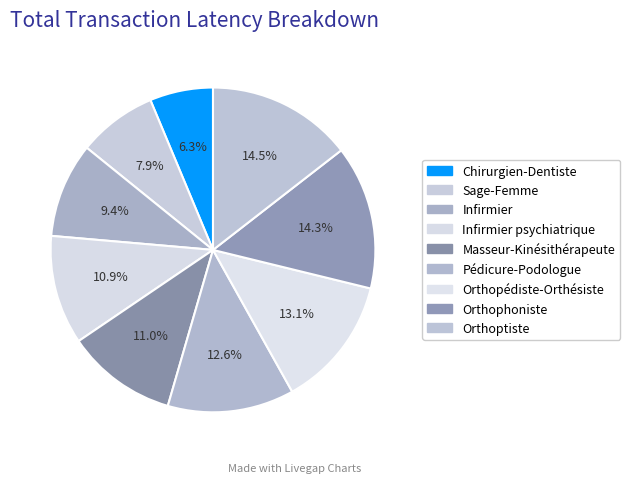

How many segments does this pie chart have?

9